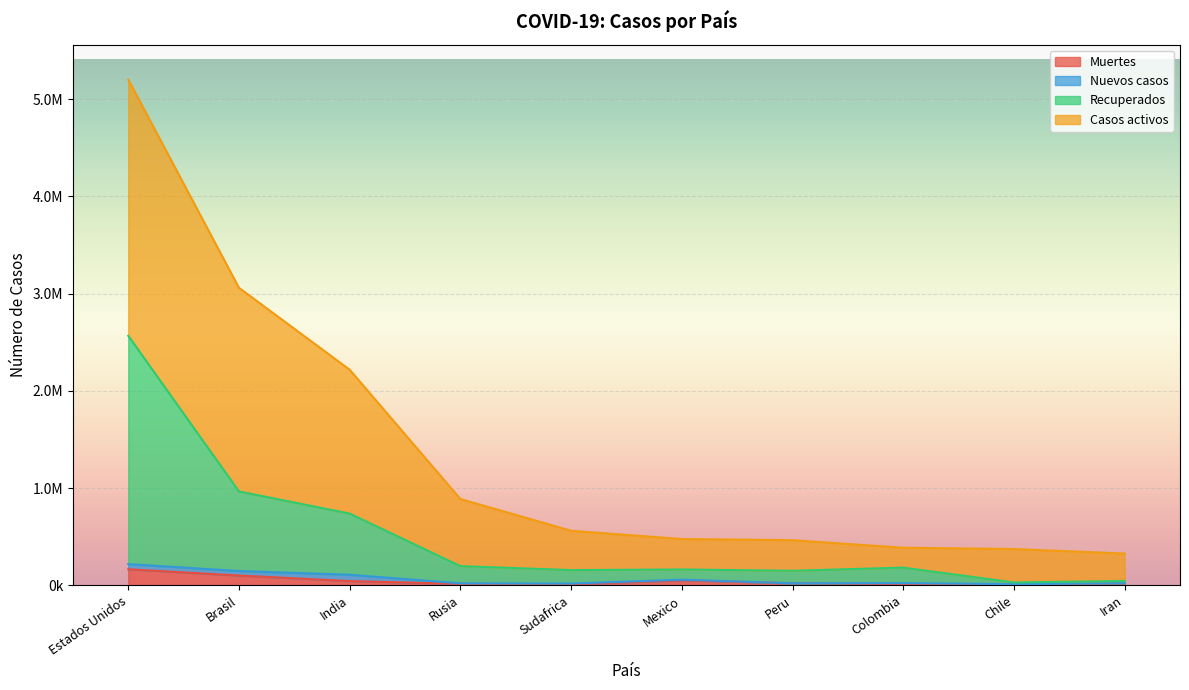

True or false: Casos activos and Recuperados intersect in this chart.

False